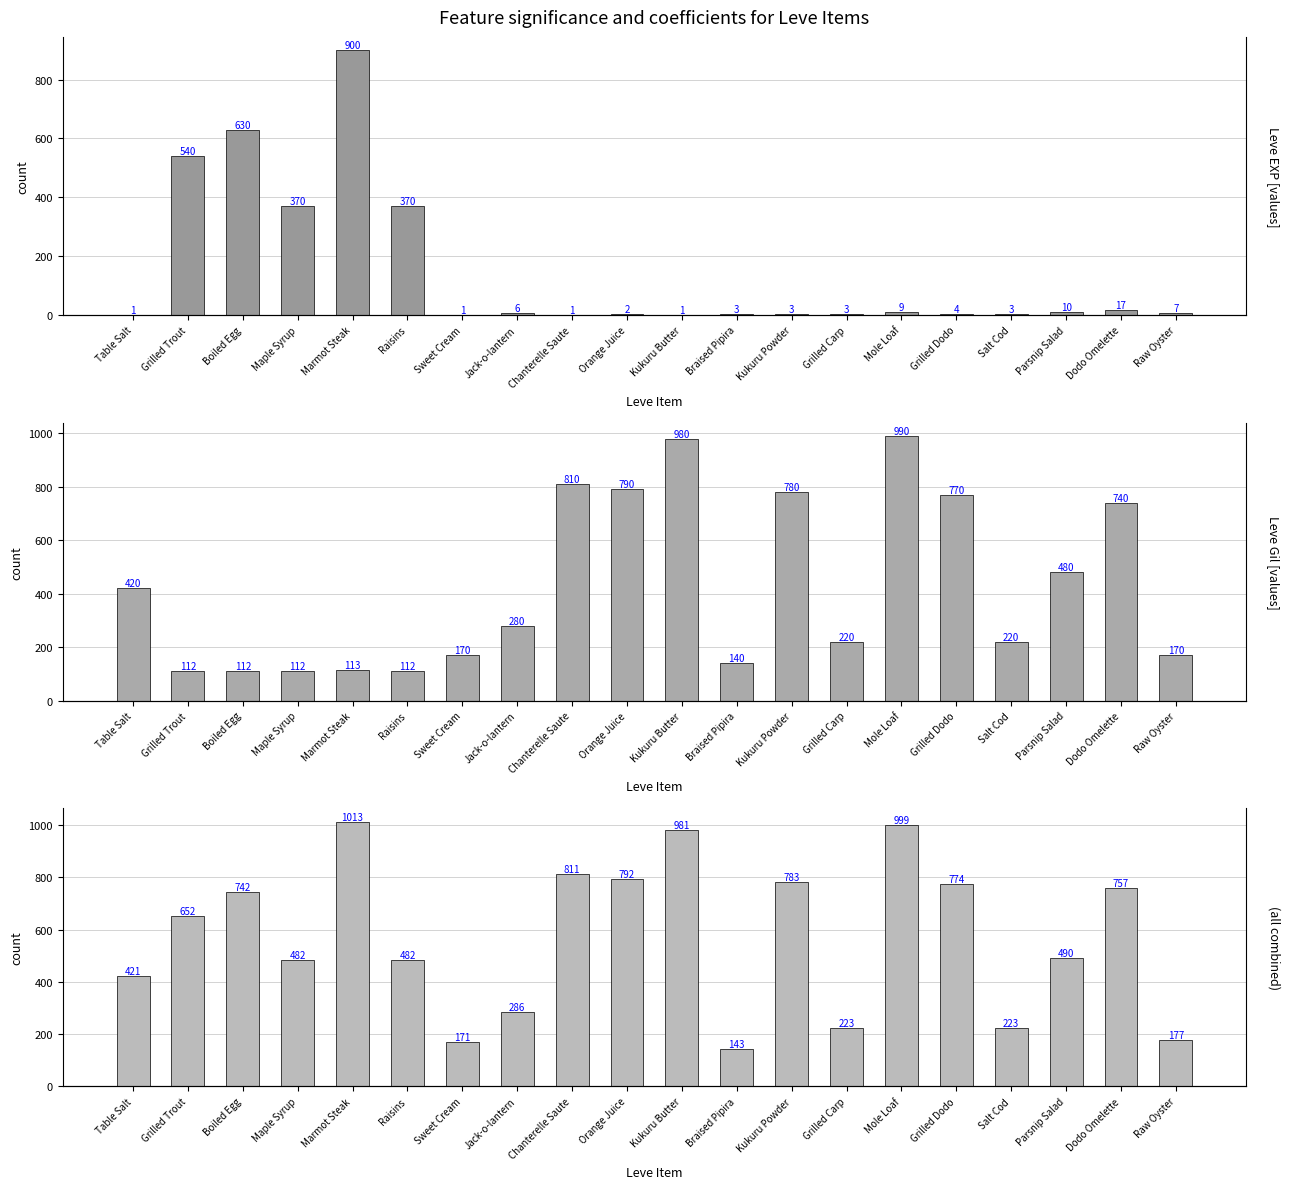

Rank the series at Jack-o-lantern from highest to lowest value.

Combined Value, Leve Gil, Leve EXP